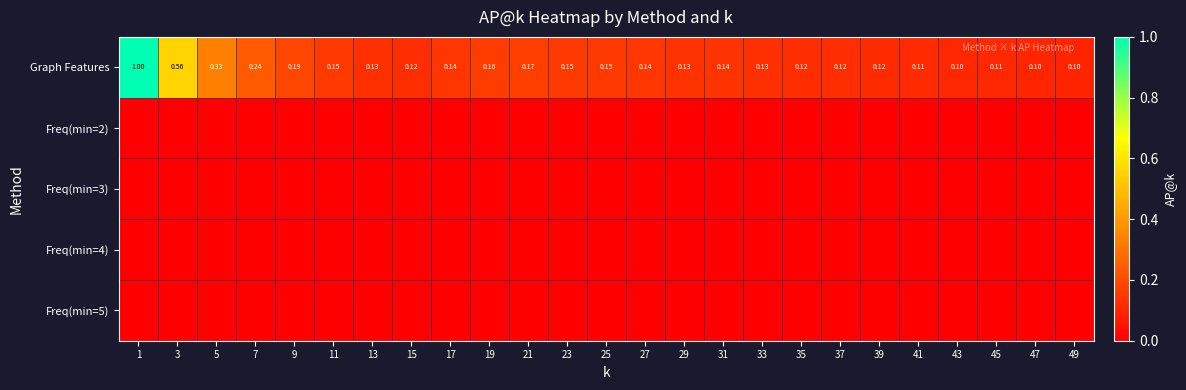

At which label is Graph Features closest to 0?

49